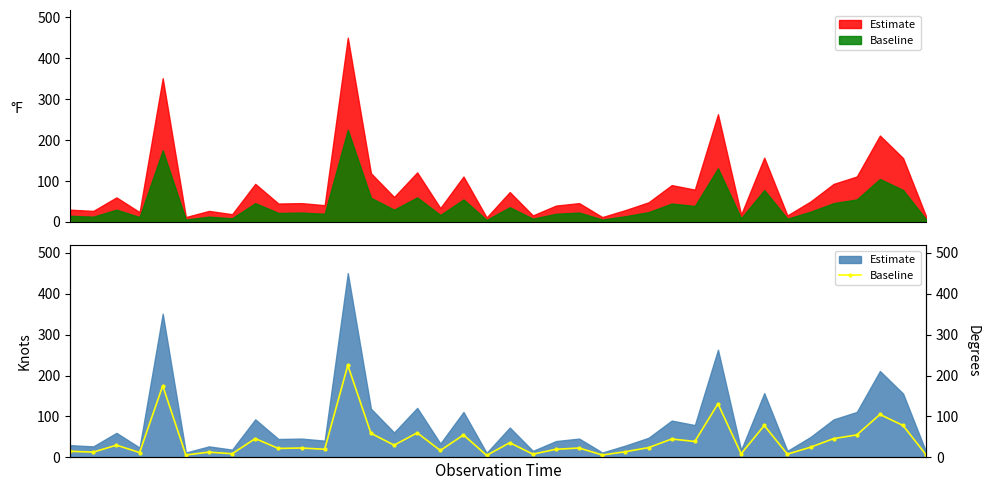

Where is the data nearest to the value 115?

35